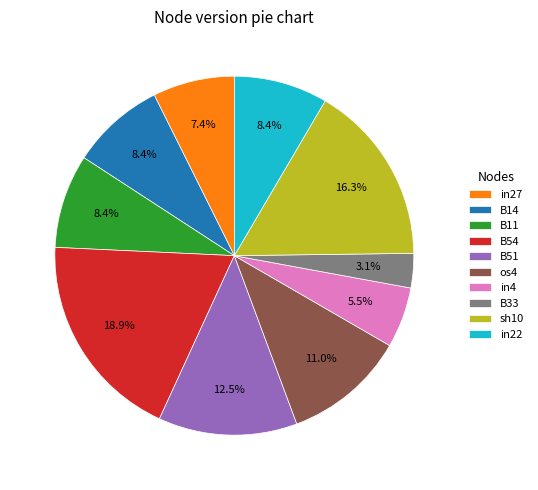

What percentage is the B33 slice, to the nearest percent?

3%